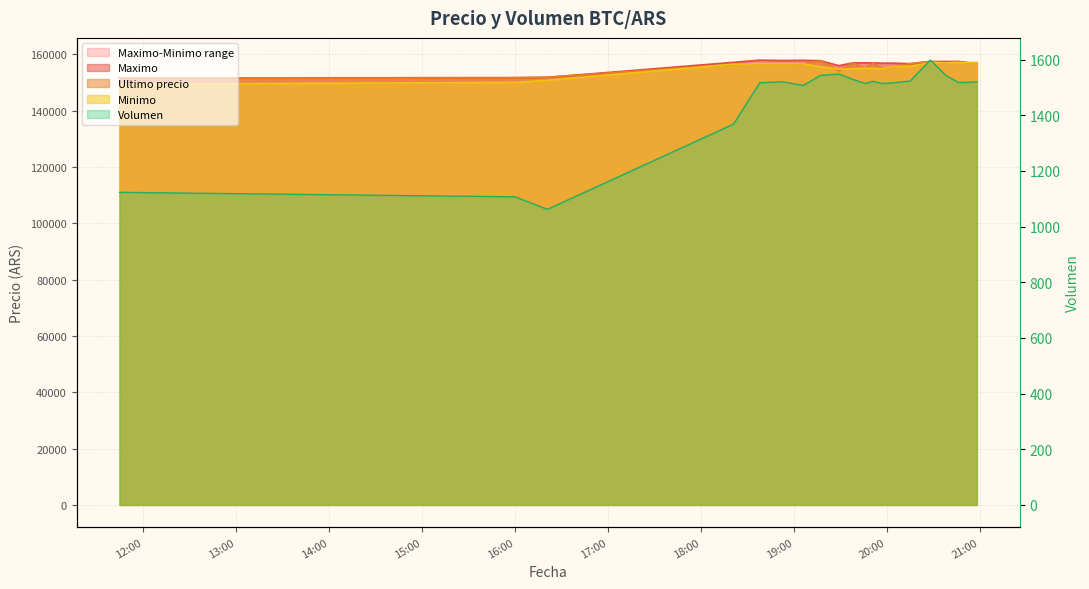

Which series ends up on top after the final intersection of Minimo and Ultimo precio?

Ultimo precio